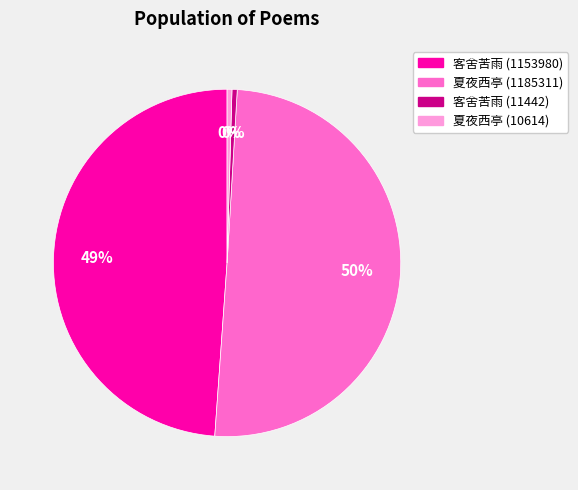

Which slice represents more than half of the pie?

夏夜西亭 (1185311)